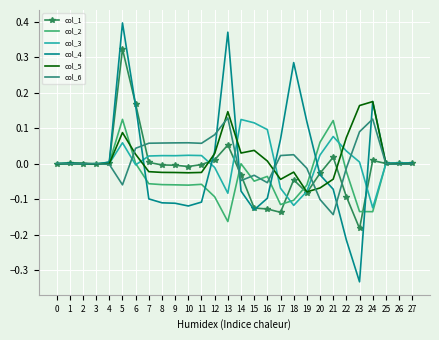

True or false: col_4 has a value of -0.0 at 3.

True